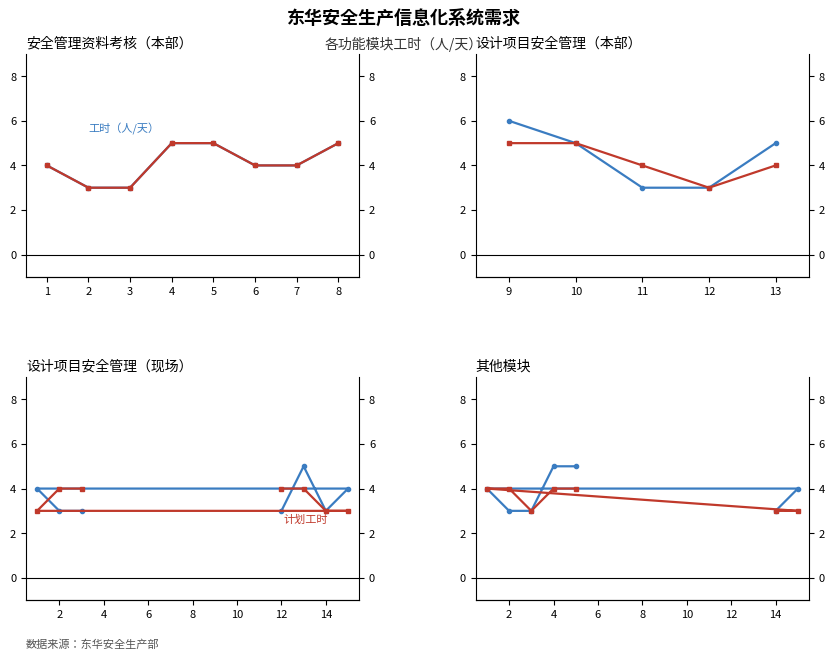

True or false: 工时（人/天） and 计划工时 intersect in this chart.

False